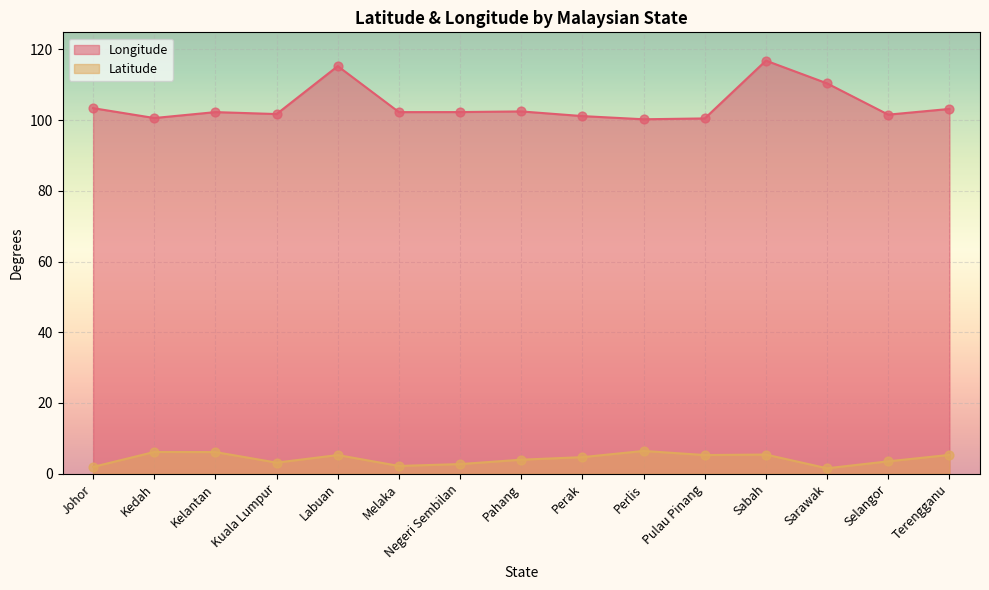

At how many categories does at least one series exceed 2?

15